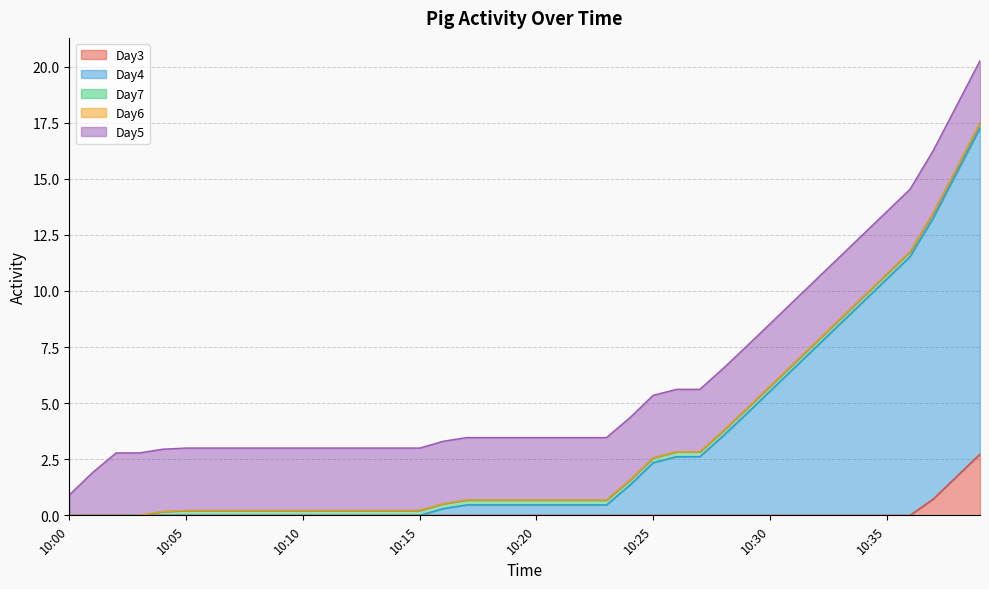

What are all the series names shown in the legend?

Day3, Day4, Day7, Day6, Day5